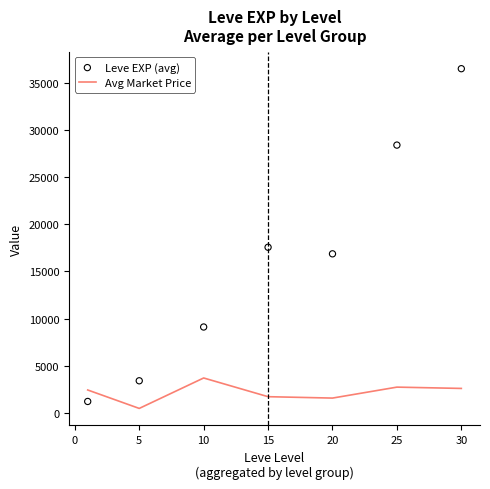

What are all the series names shown in the legend?

Avg Market Price, Leve EXP (avg)